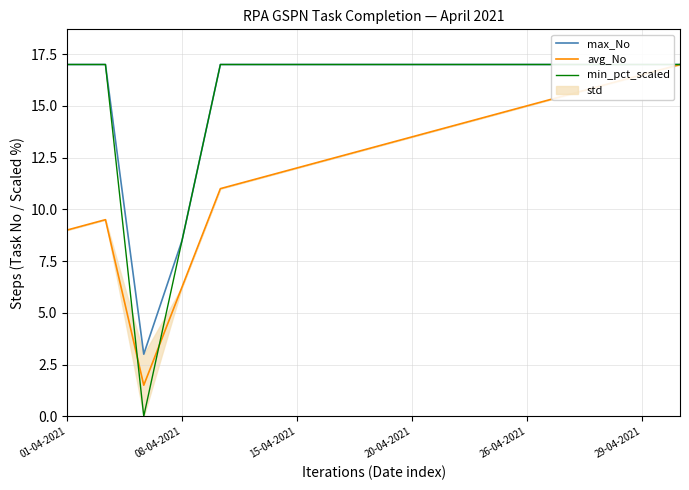

True or false: min_pct_scaled has more than 1 interior local peaks.

False